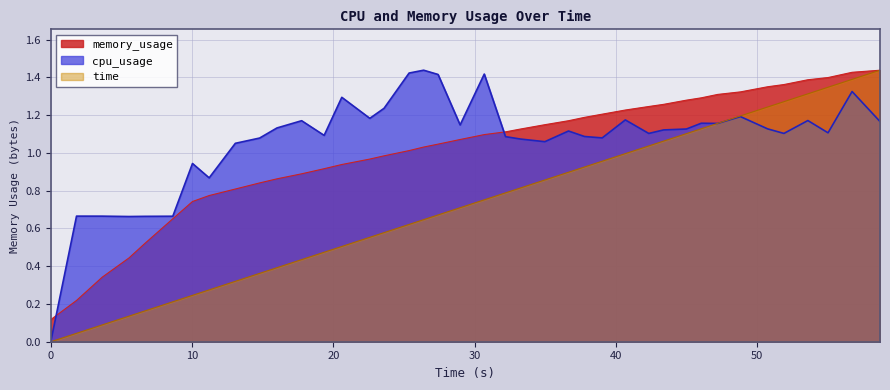

List the series in order of their overall mean, lowest first.

time, memory_usage, cpu_usage